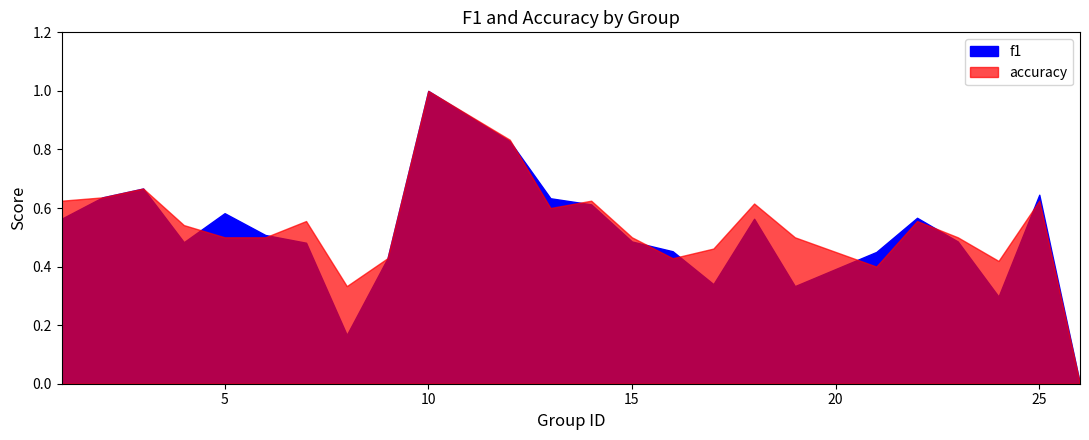

What is the average value of the f1 series?

0.5